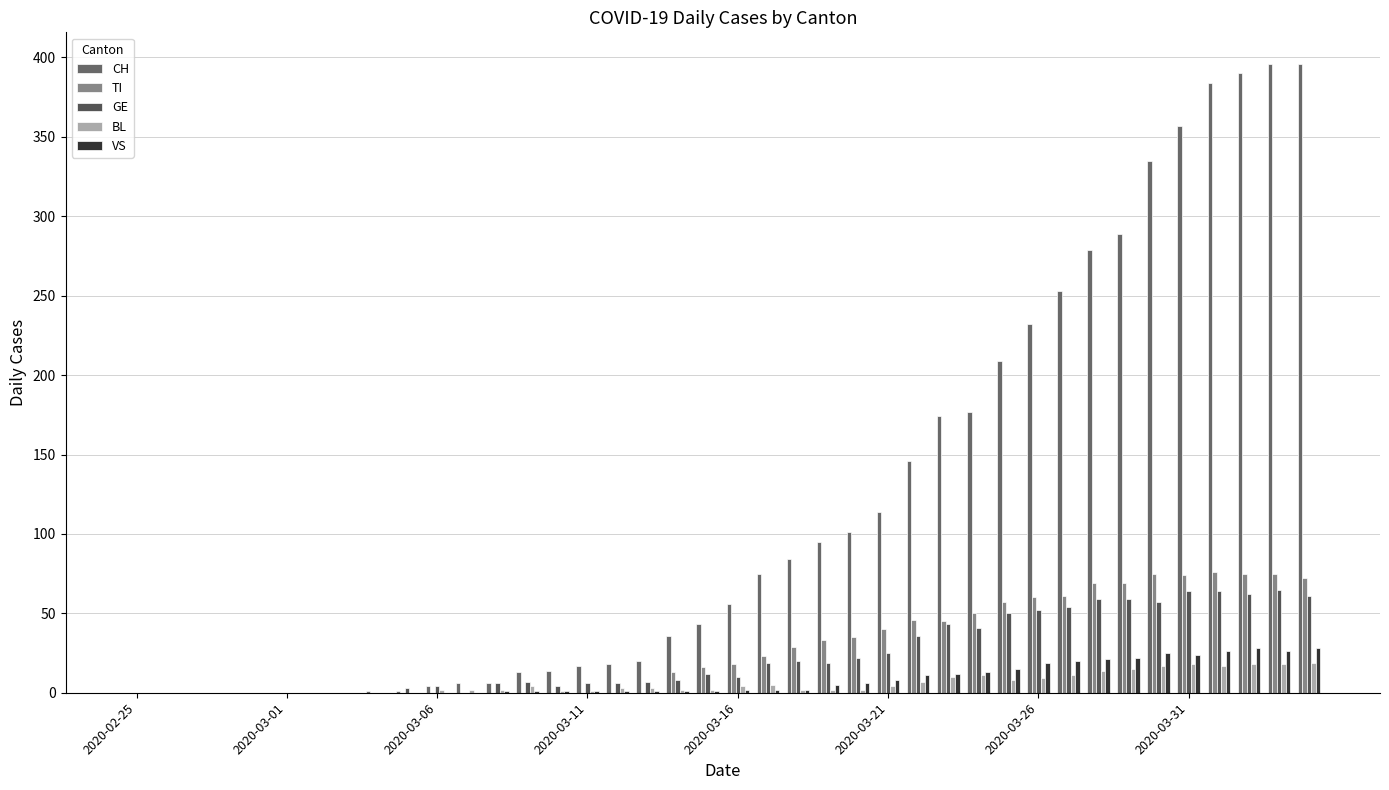

How many groups of bars are there?

40